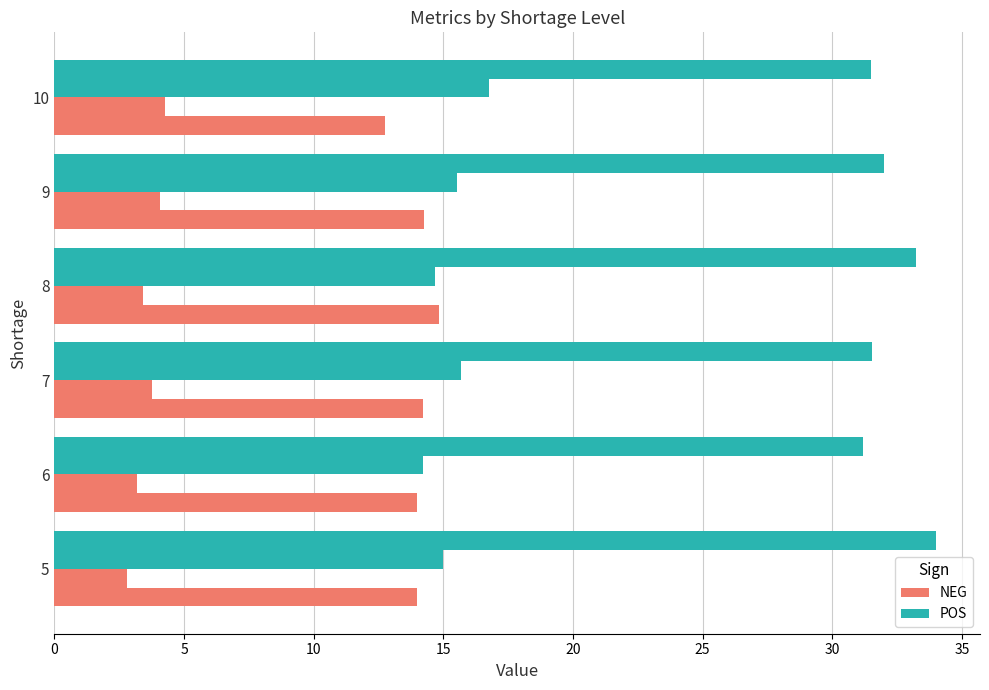

How many series are shown in this chart?

4